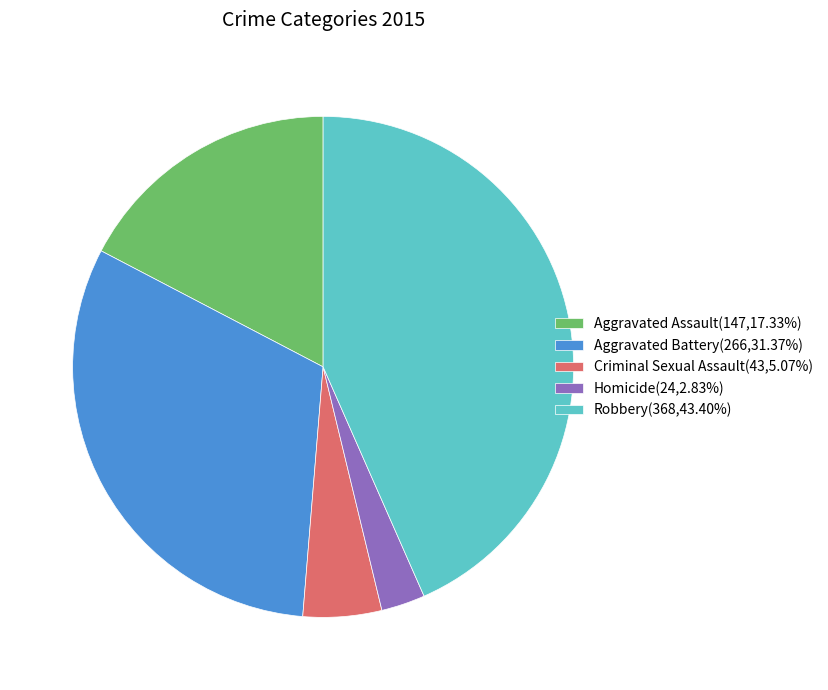

Is the sum of Robbery(368,43.40%) and Aggravated Assault(147,17.33%) greater than half?

Yes